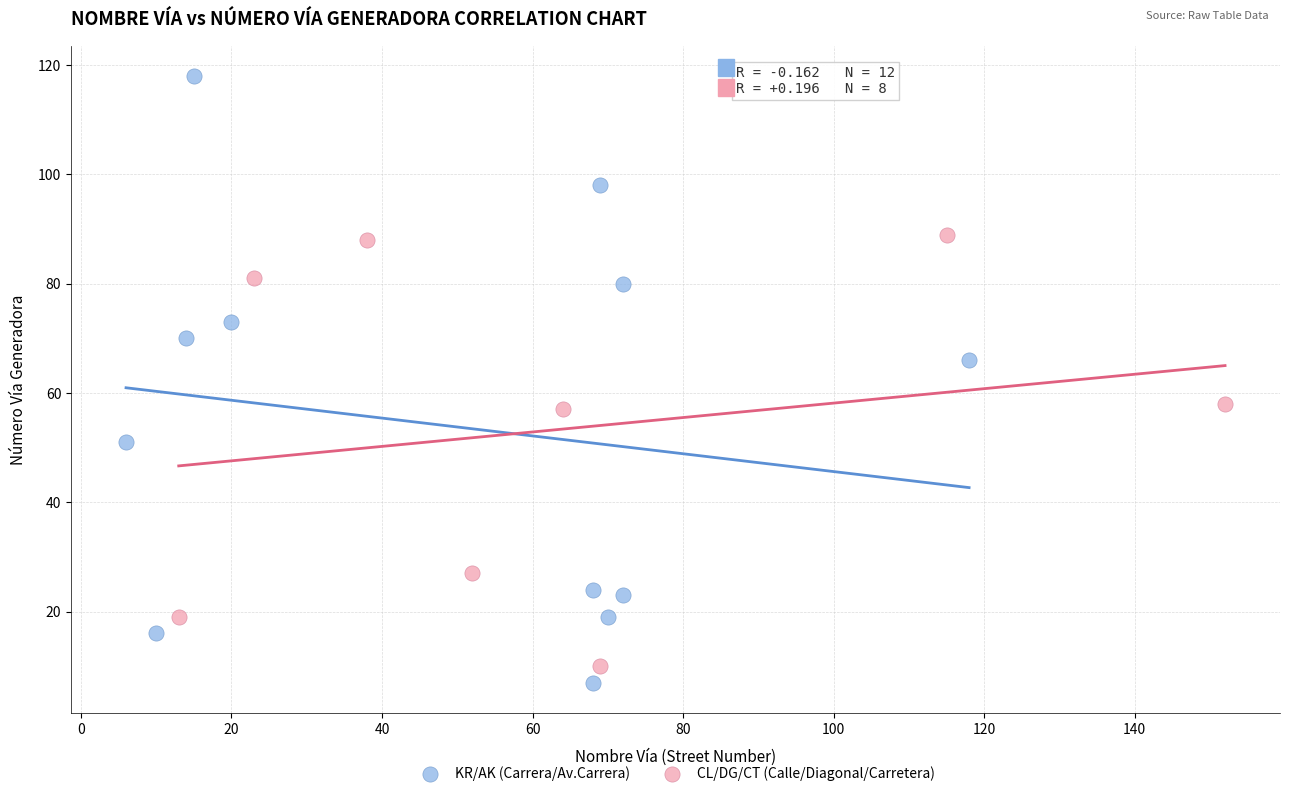

Which series has the largest Y range (max minus min)?

KR/AK (Carrera/Av.Carrera)